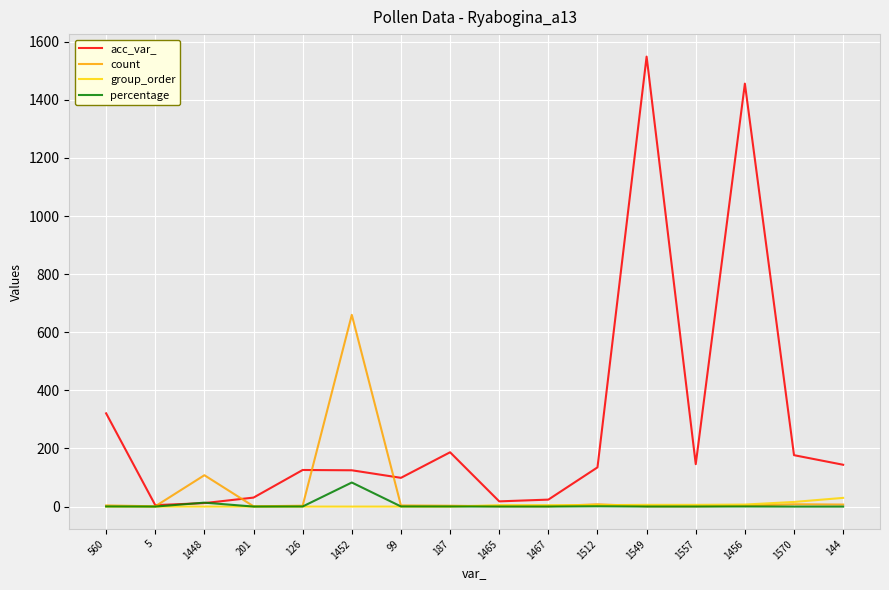

What is the highest value of the acc_var_ series?

1549.0